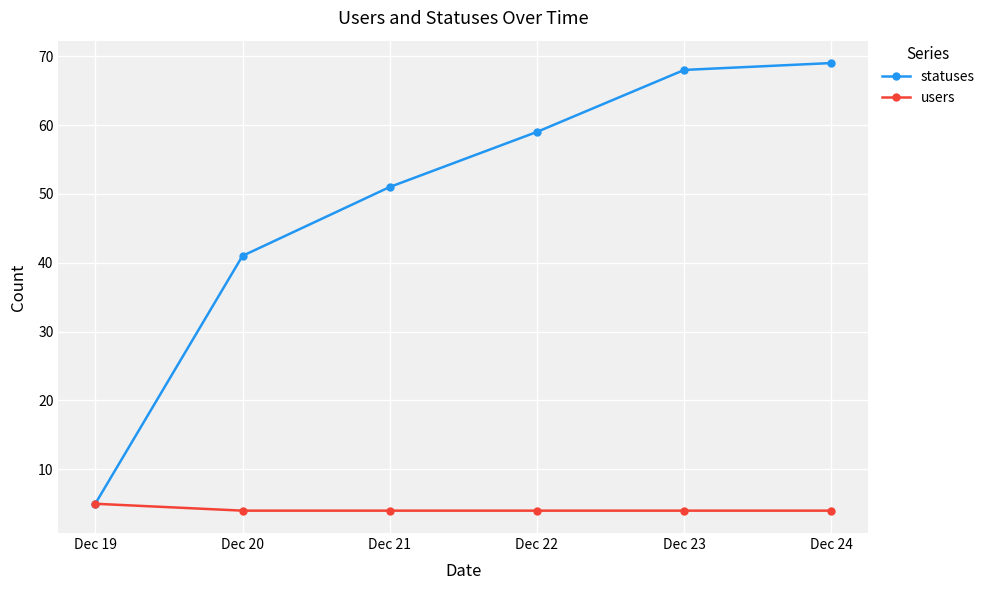

Which series has the largest total across all categories?

statuses